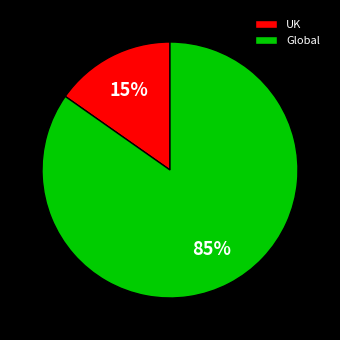

The UK slice represents 15% of the pie. True or false?

True